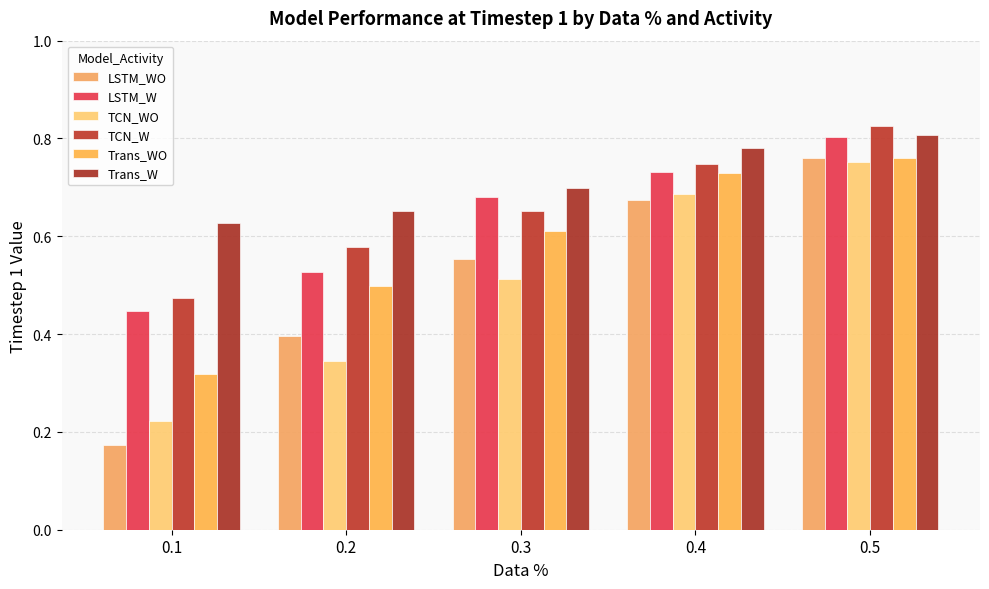

Where is TCN_W nearest to the value 0?

0.1